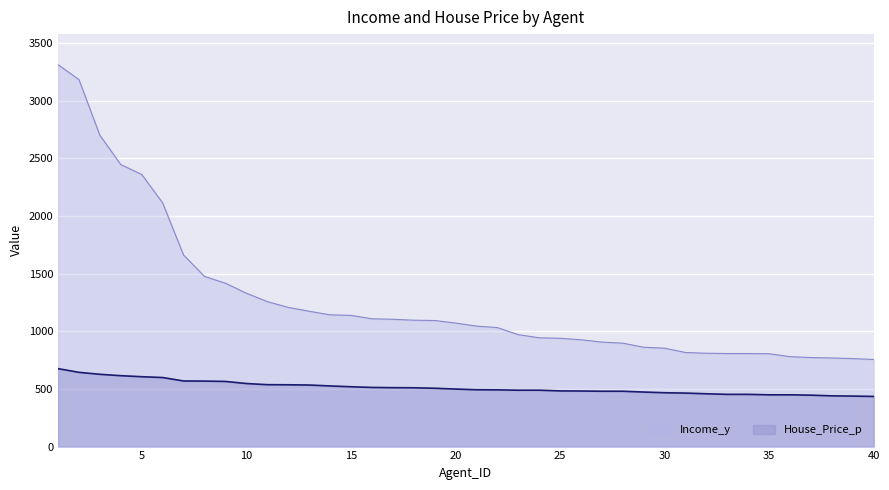

True or false: House_Price_p and Income_y intersect in this chart.

False